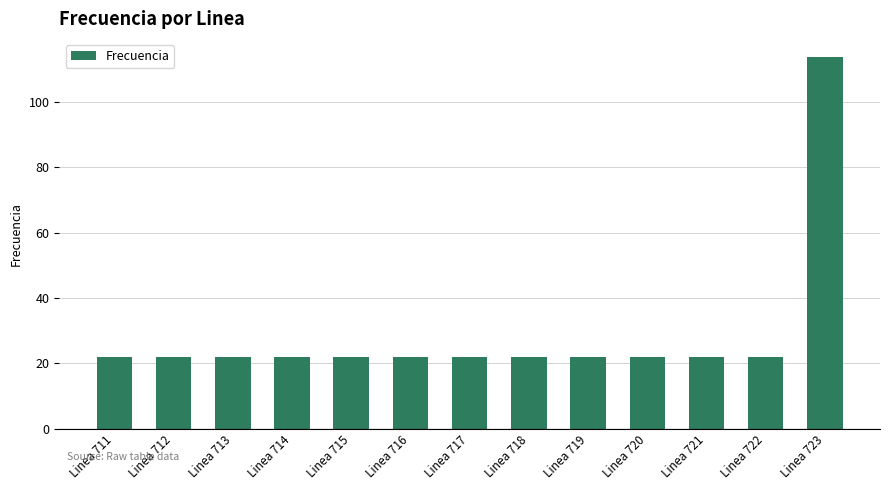

How many bars are there in total?

13